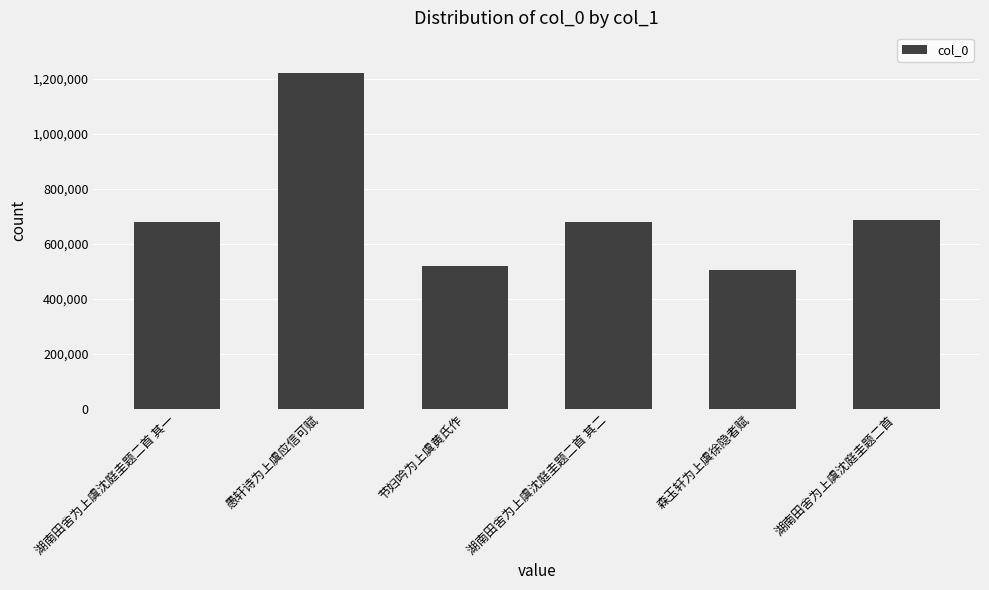

What is the sum of the values at 森玉轩为上虞徐隐者赋 and 湖南田舍为上虞沈庭圭题二首 其二?

1182830